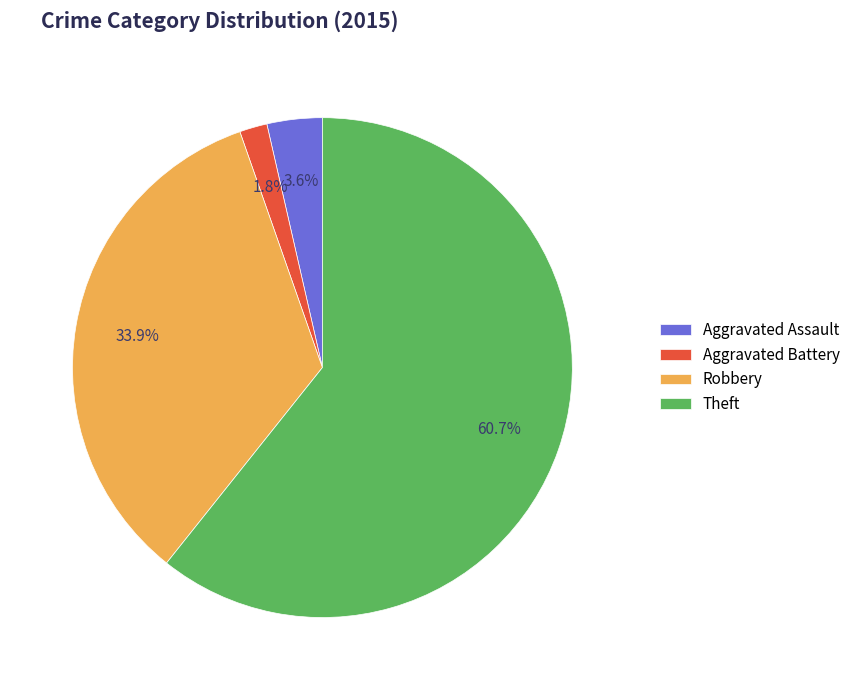

How many slices are in this pie chart?

4